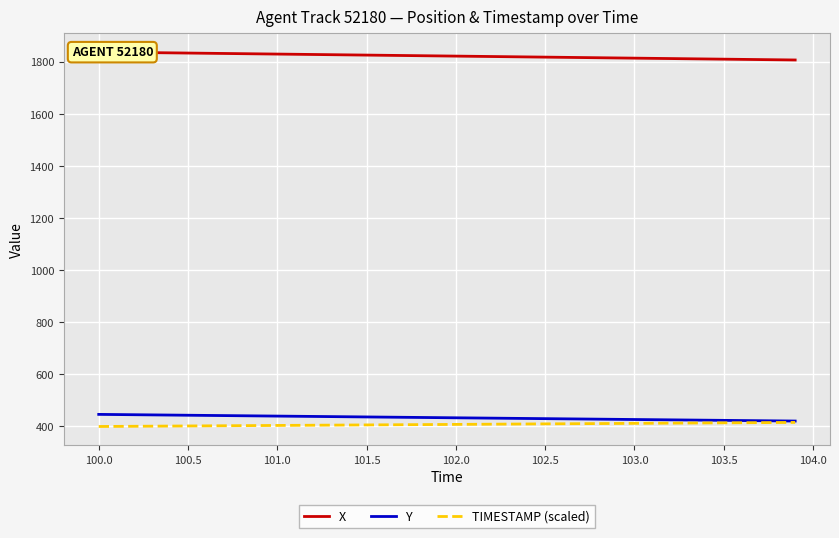

What is the value of the Y point at the 30th from the left?

427.4